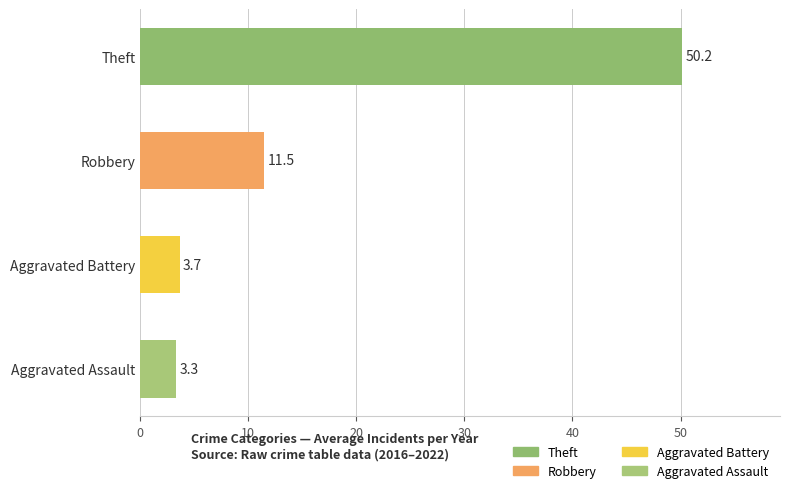

Reading bottom to top, transcribe all the data shown in this chart.

3.3	3.7	11.5	50.2